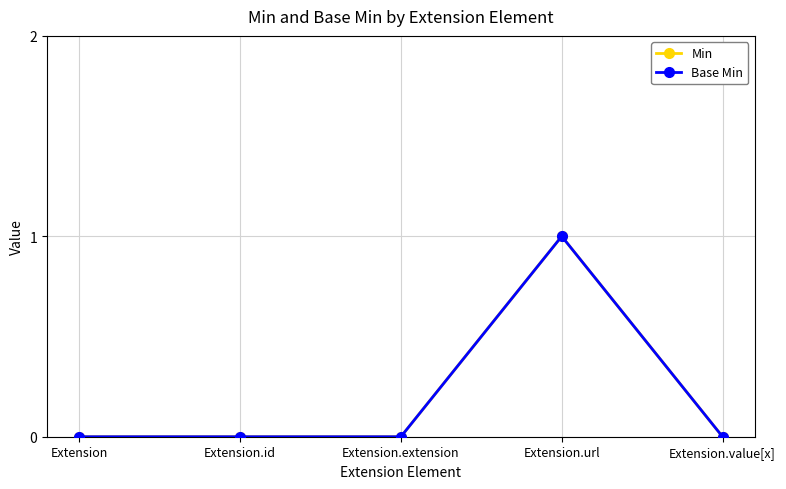

Is this an area chart (filled region under the line)?

No